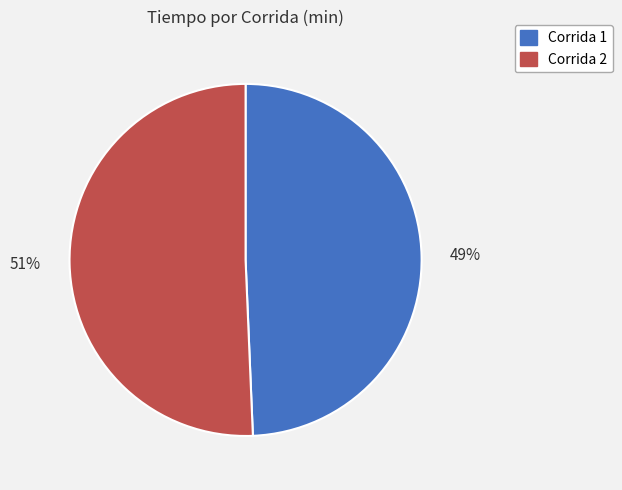

Rank the categories by value from highest to lowest.

Corrida 2, Corrida 1